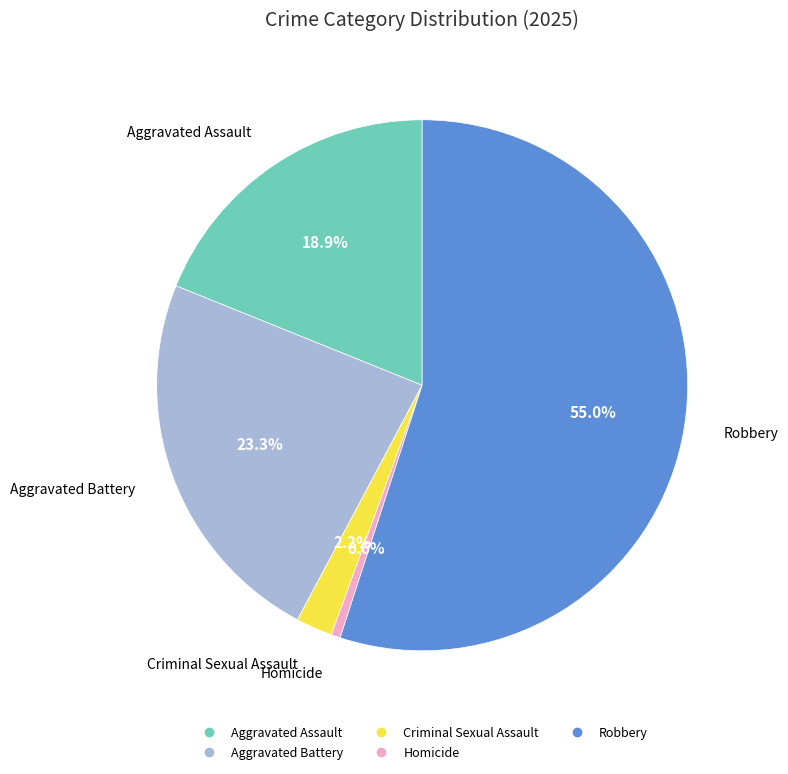

Which has a higher value, Criminal Sexual Assault or Aggravated Assault?

Aggravated Assault